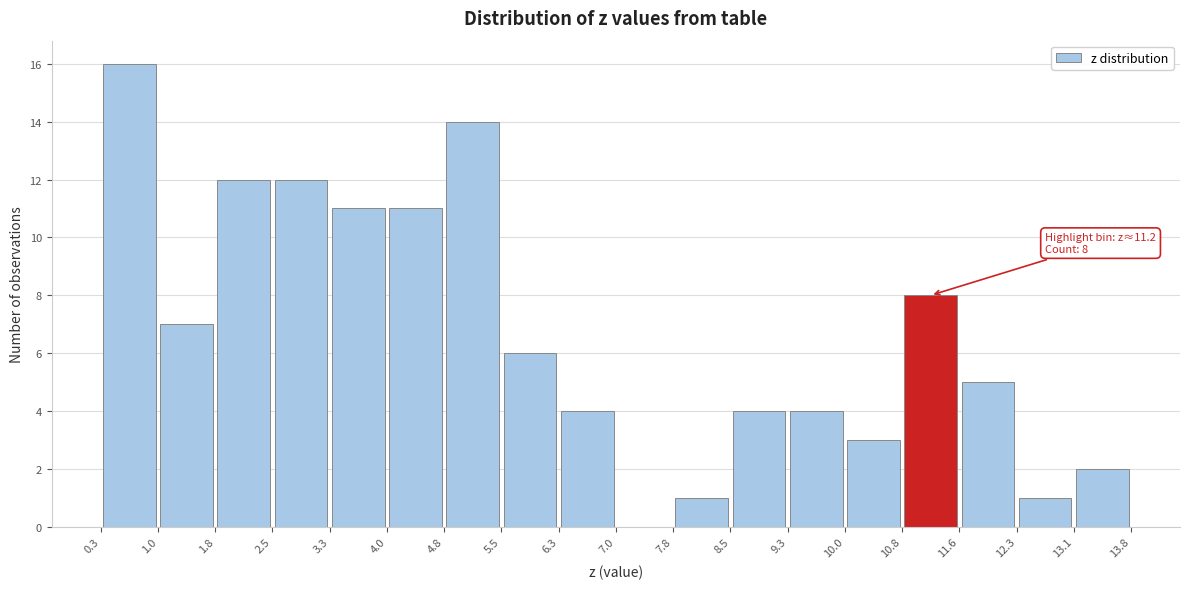

Which range on the x-axis has the tallest bar?

0.3 to 1.0